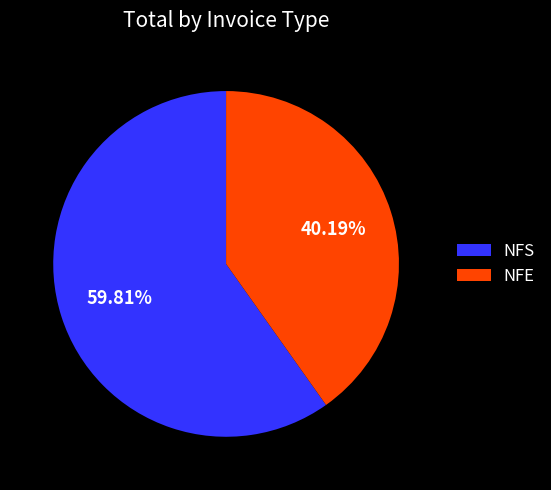

Which category accounts for the majority?

NFS